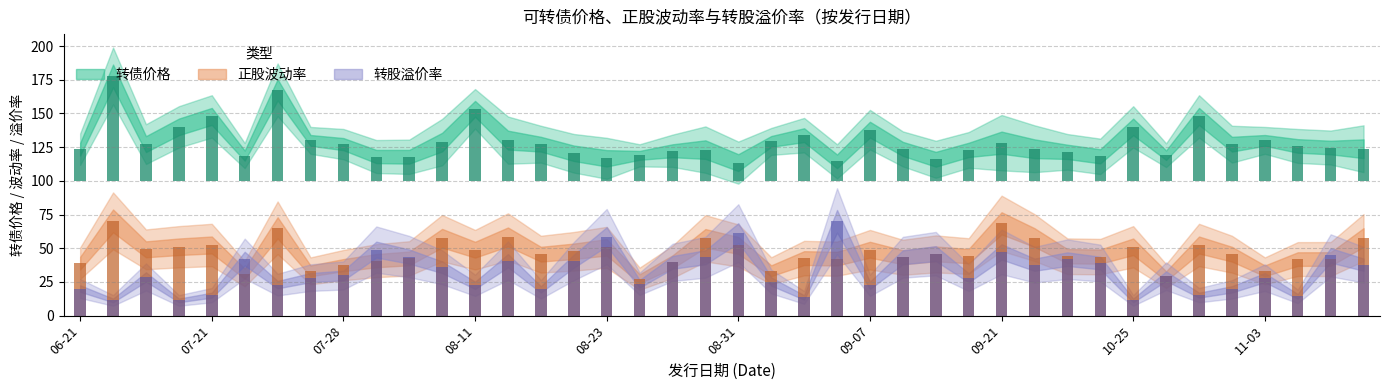

How many distinct data groups are displayed?

3